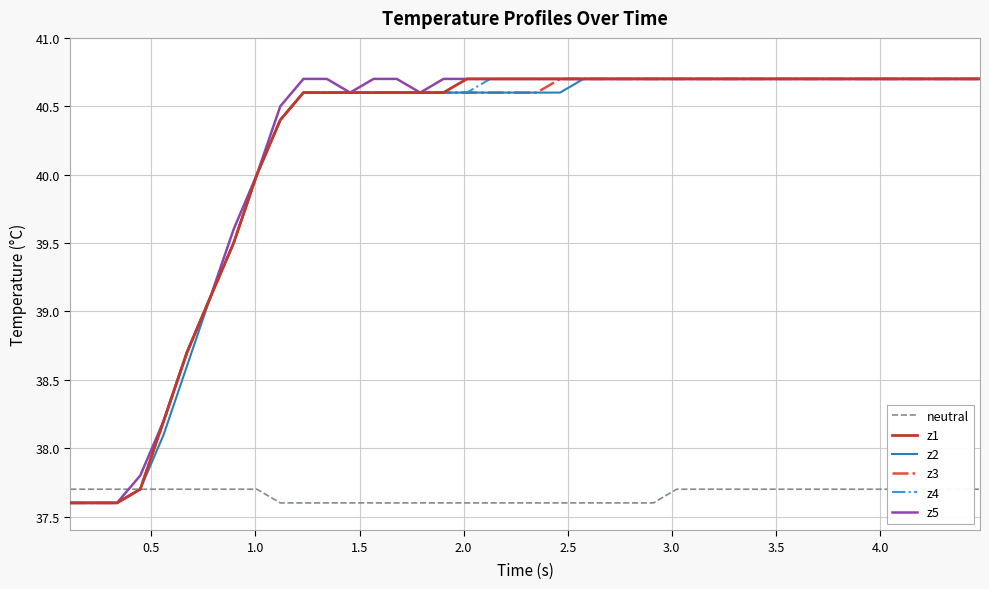

Which series has the largest total across all categories?

z5